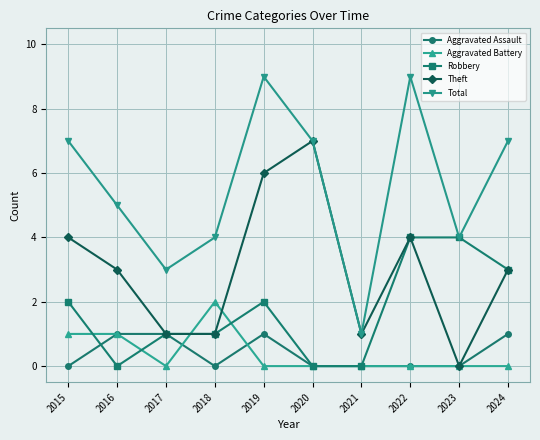

What is the sum of all Aggravated Assault values?

4